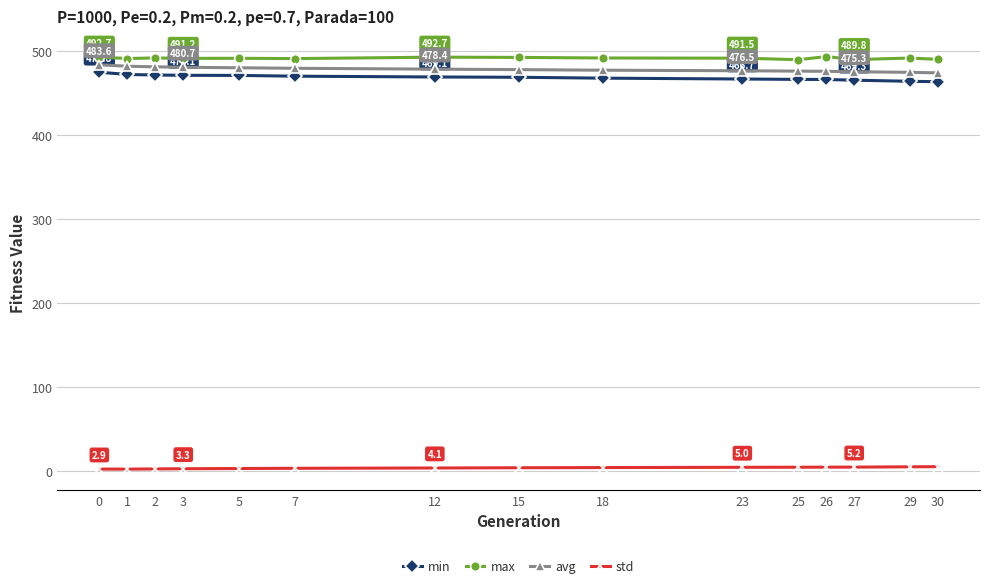

What is the value of the avg point at the 15th from the left?

474.0